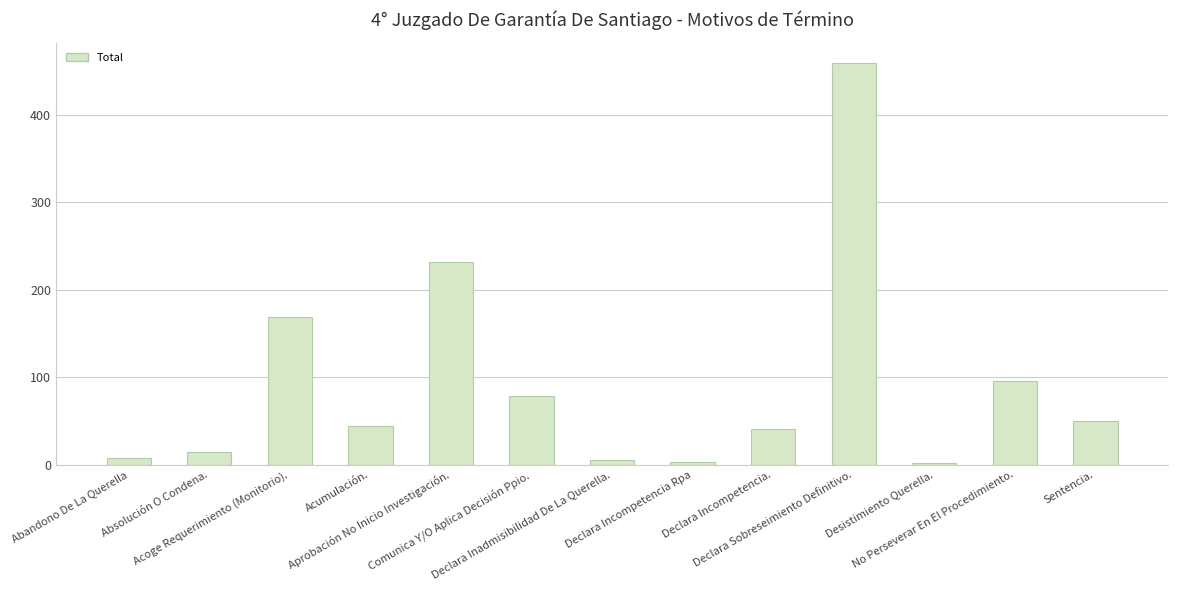

What is the label of the 6th bar from the right?

Declara Incompetencia Rpa